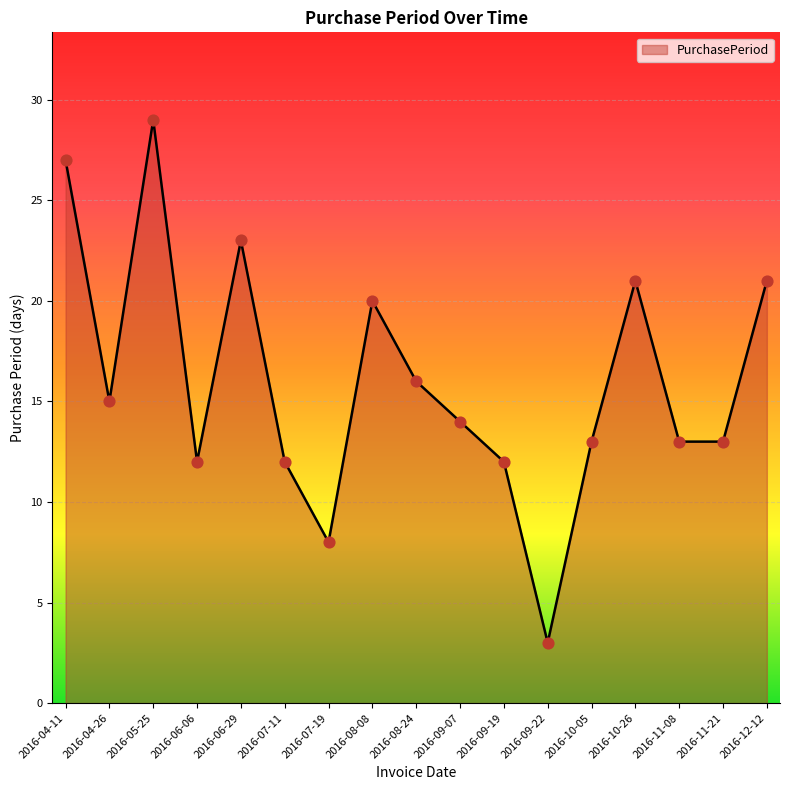

Between 2016-11-21 and 2016-09-07, which is larger?

2016-09-07